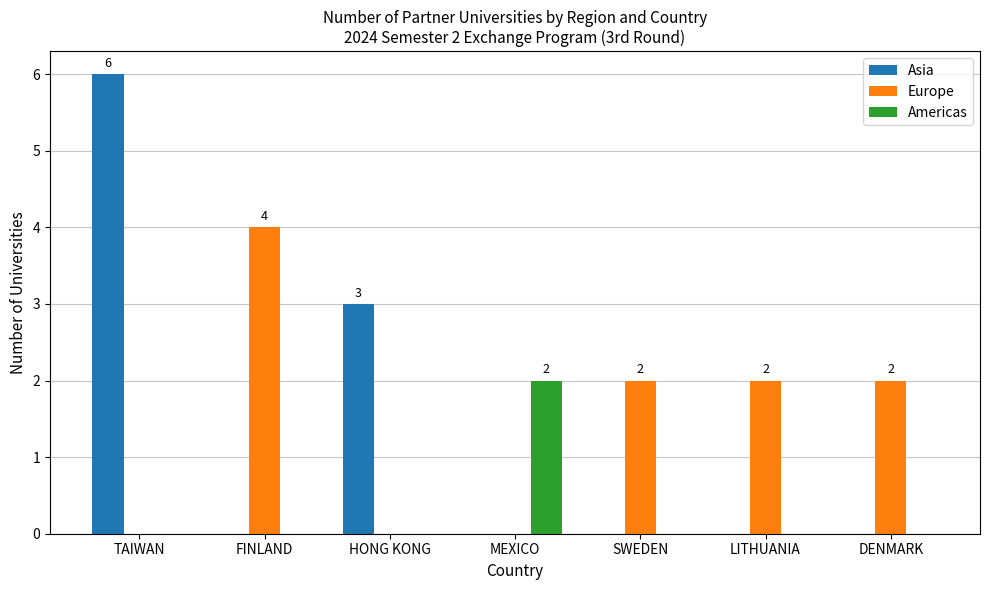

What is the sum of all Asia values?

9